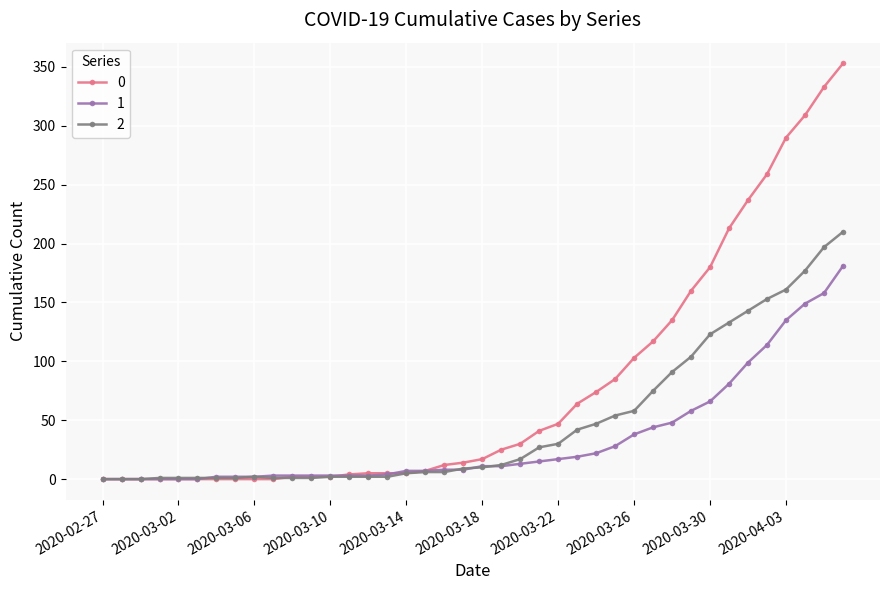

Count the number of categories in the chart.

40